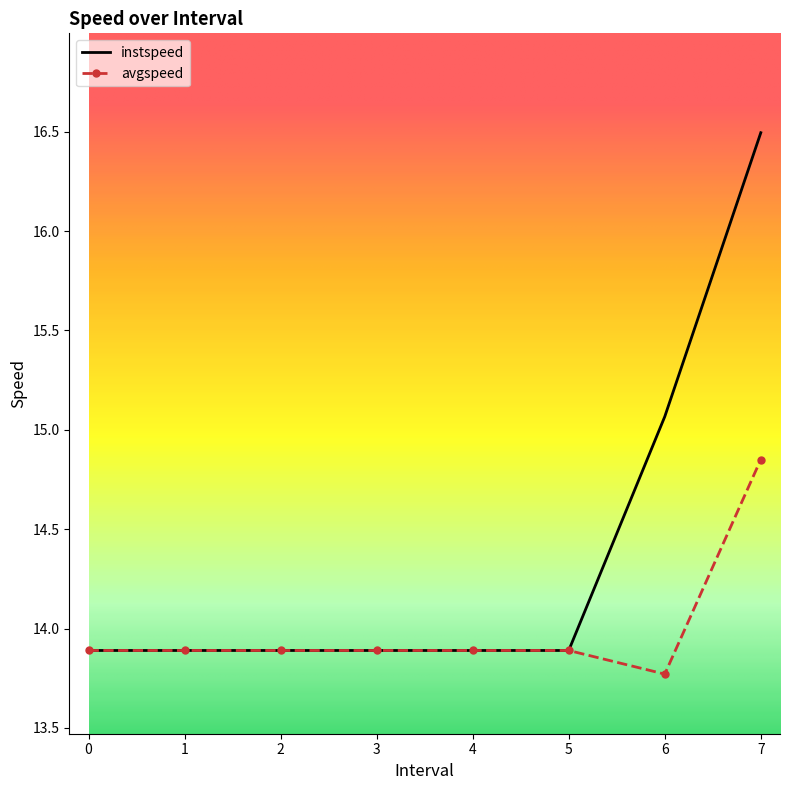

Which label corresponds to the largest value in the chart?

7